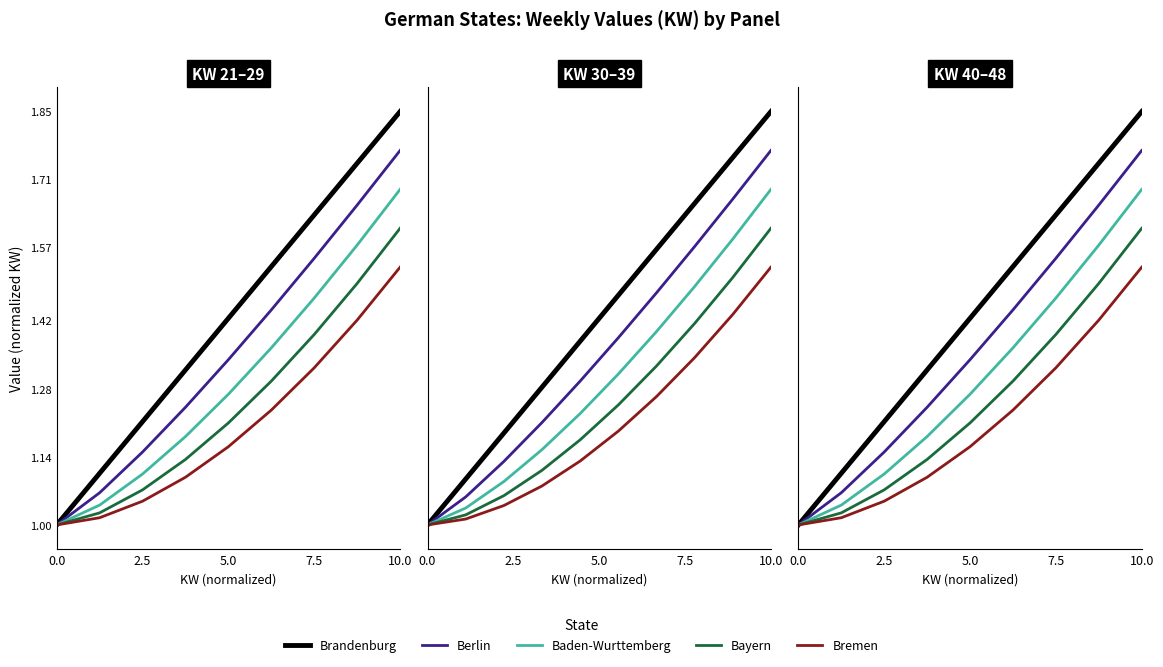

Is the value of Bayern at 6 greater than the value of Bremen at 0.0?

Yes